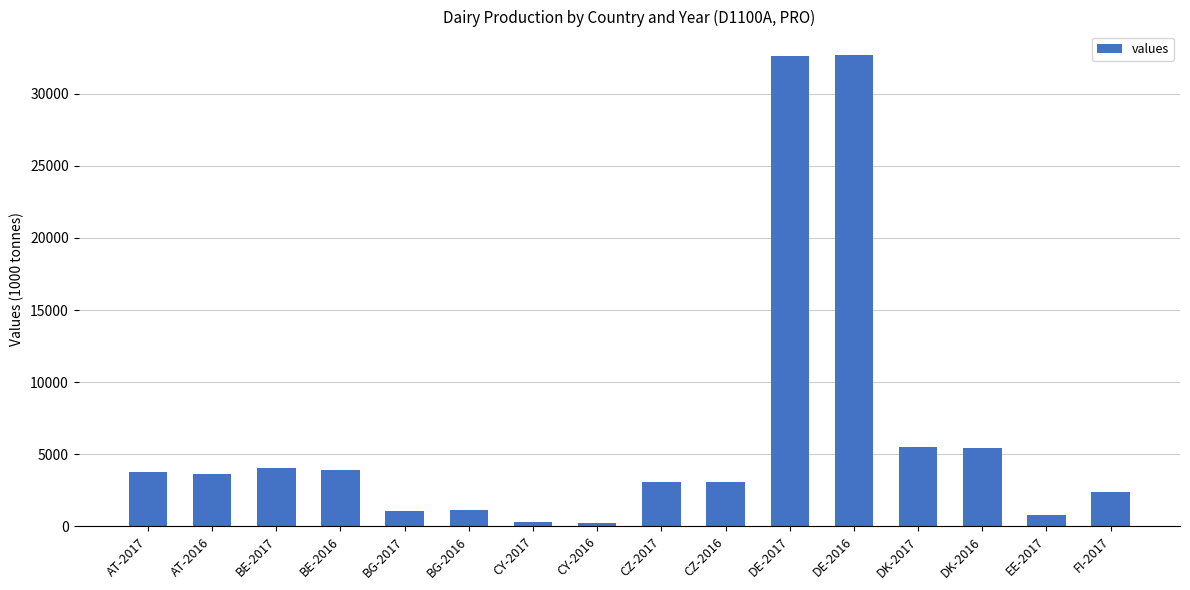

Which has a higher value, DK-2016 or AT-2017?

DK-2016